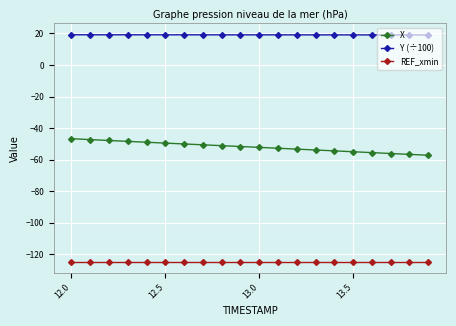

What is the highest value of the X series?

-46.7